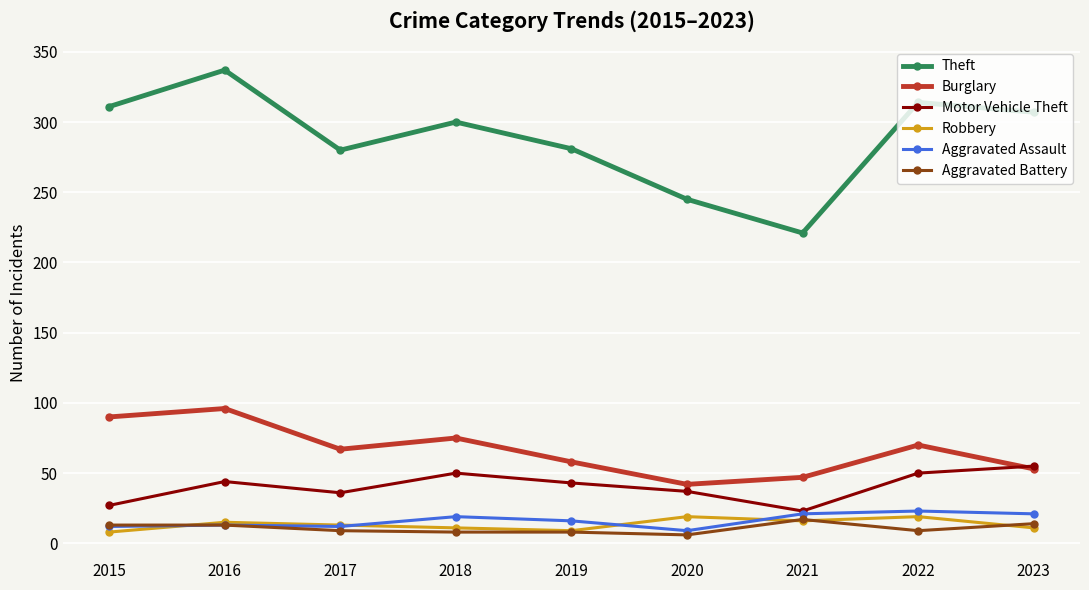

What is the sum of all Motor Vehicle Theft values?

365